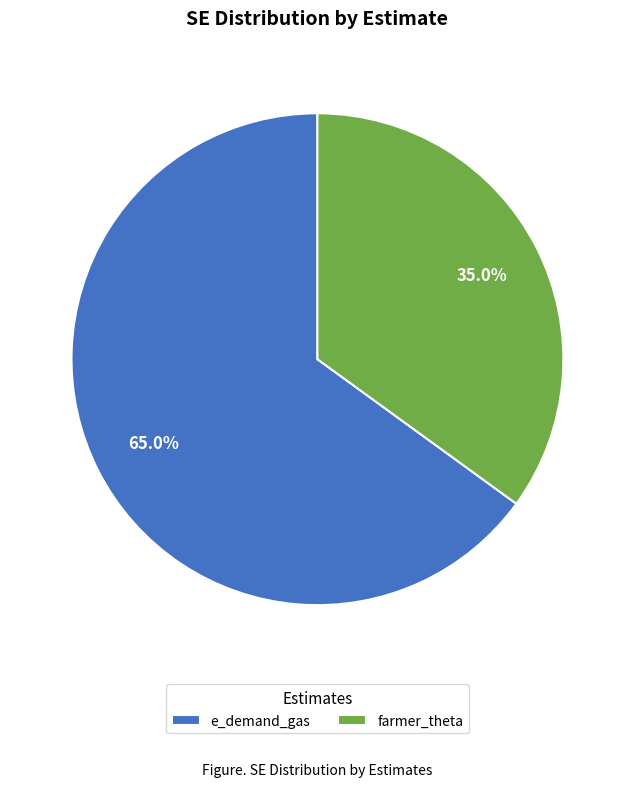

How many slices are in this pie chart?

2